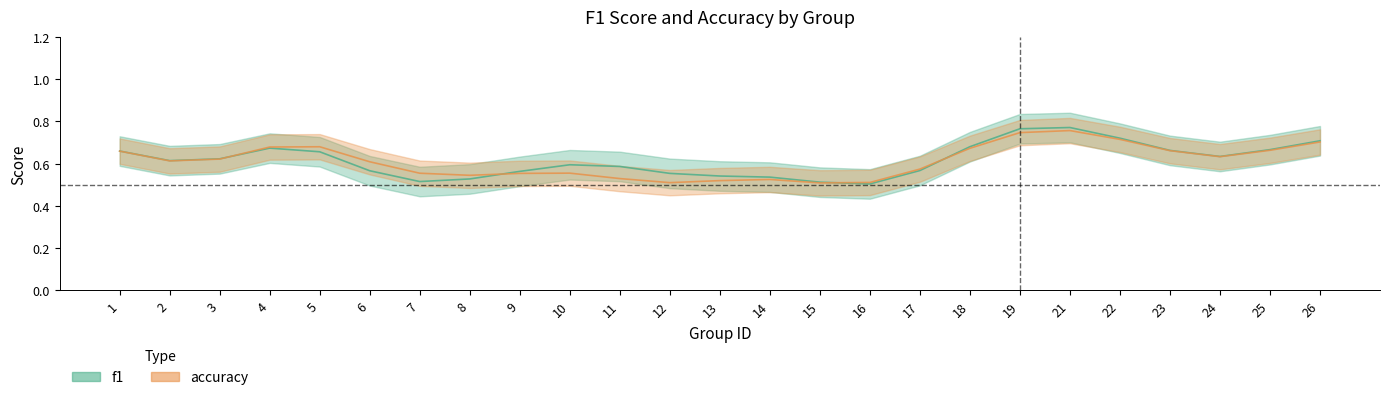

What is the total value across all series at 9?

1.0